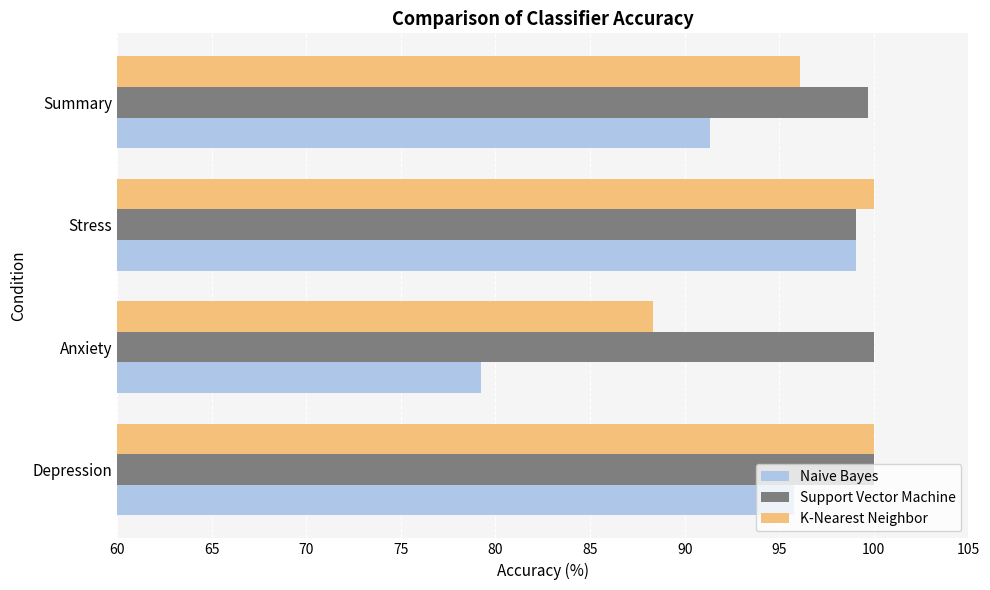

What is the difference between the highest and lowest values at Stress?

0.9